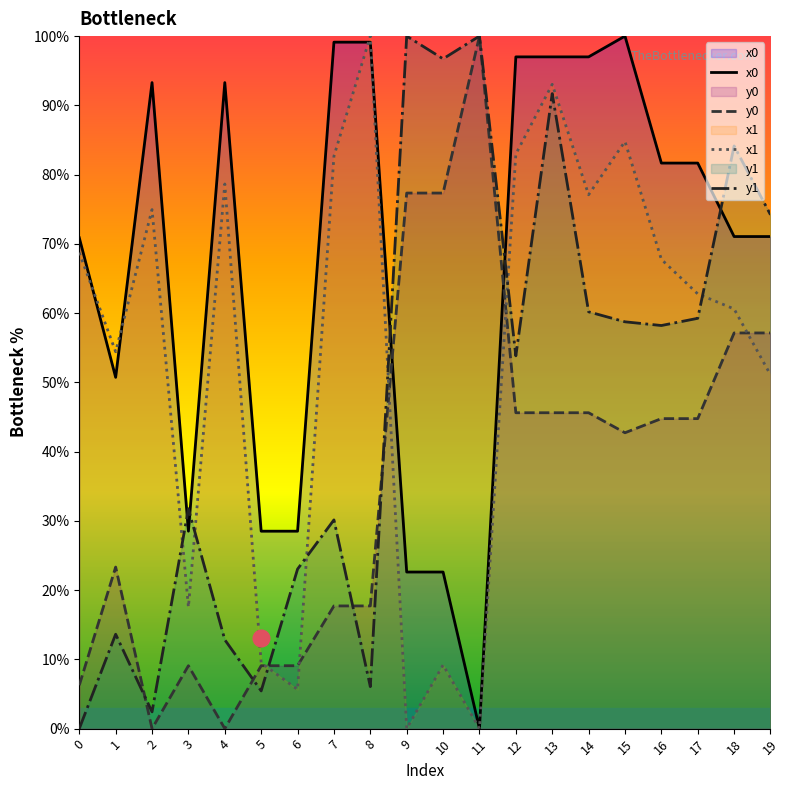

Is it true that x1 equals 113.2 at 15?

False